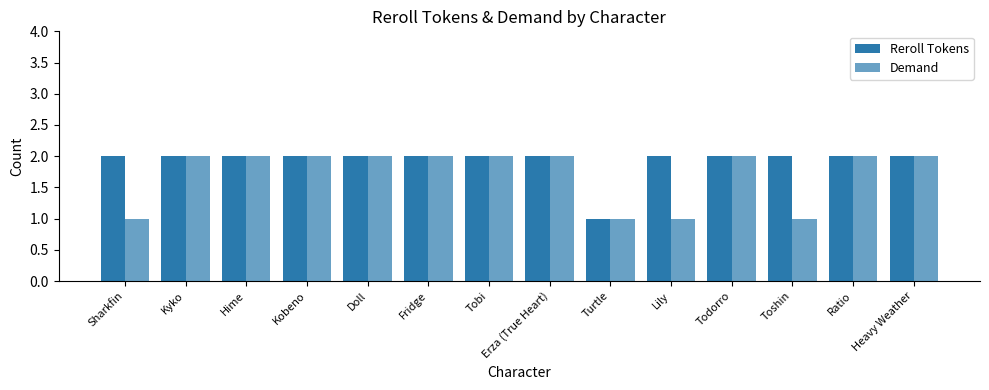

How many distinct data groups are displayed?

2